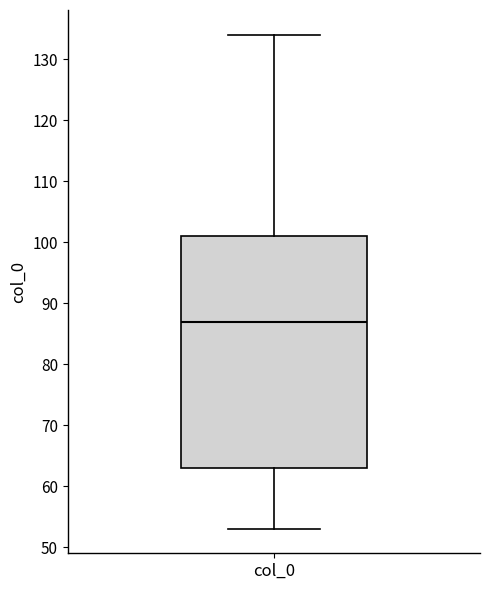

Transcribe this box plot: give where the median line is, the range the box spans, and where the two whiskers end, as read against the y-axis. The values are not printed on the chart, so give them approximately, as read against the axis.

median 87, box 63 to 101, whiskers 53 to 134